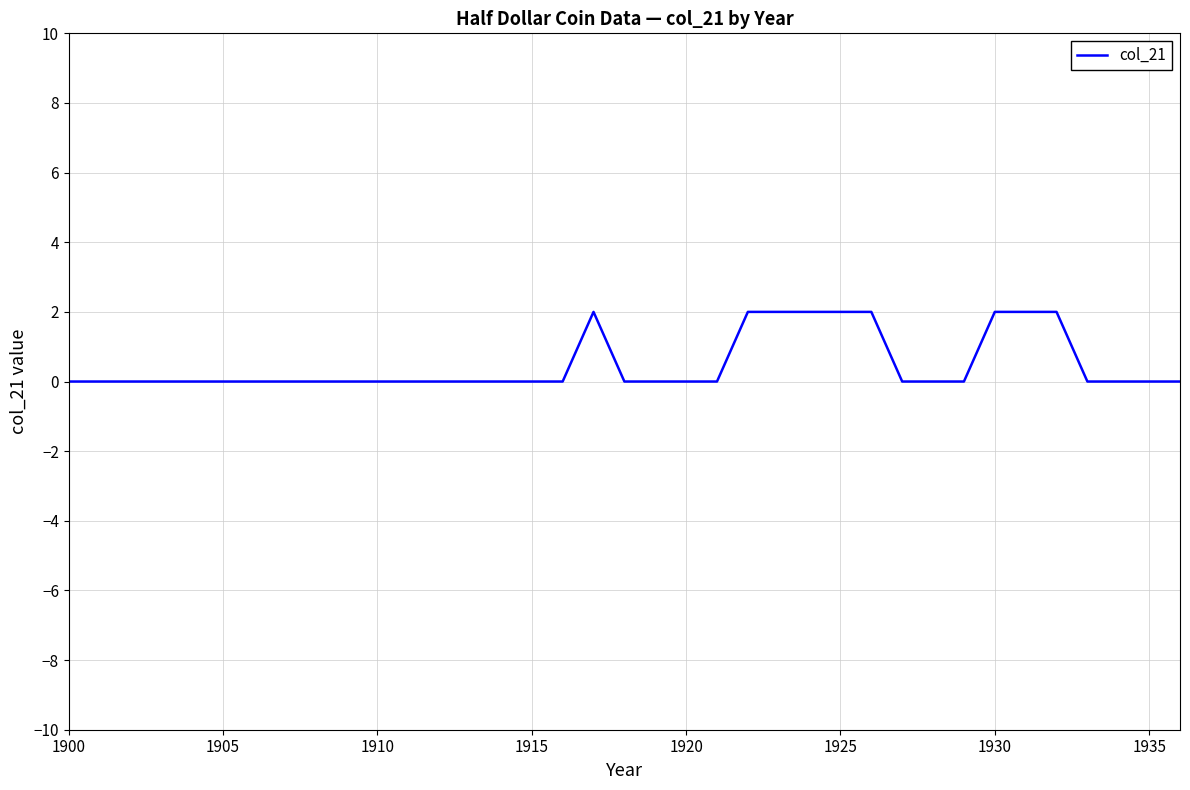

What is the maximum value shown in the chart?

2